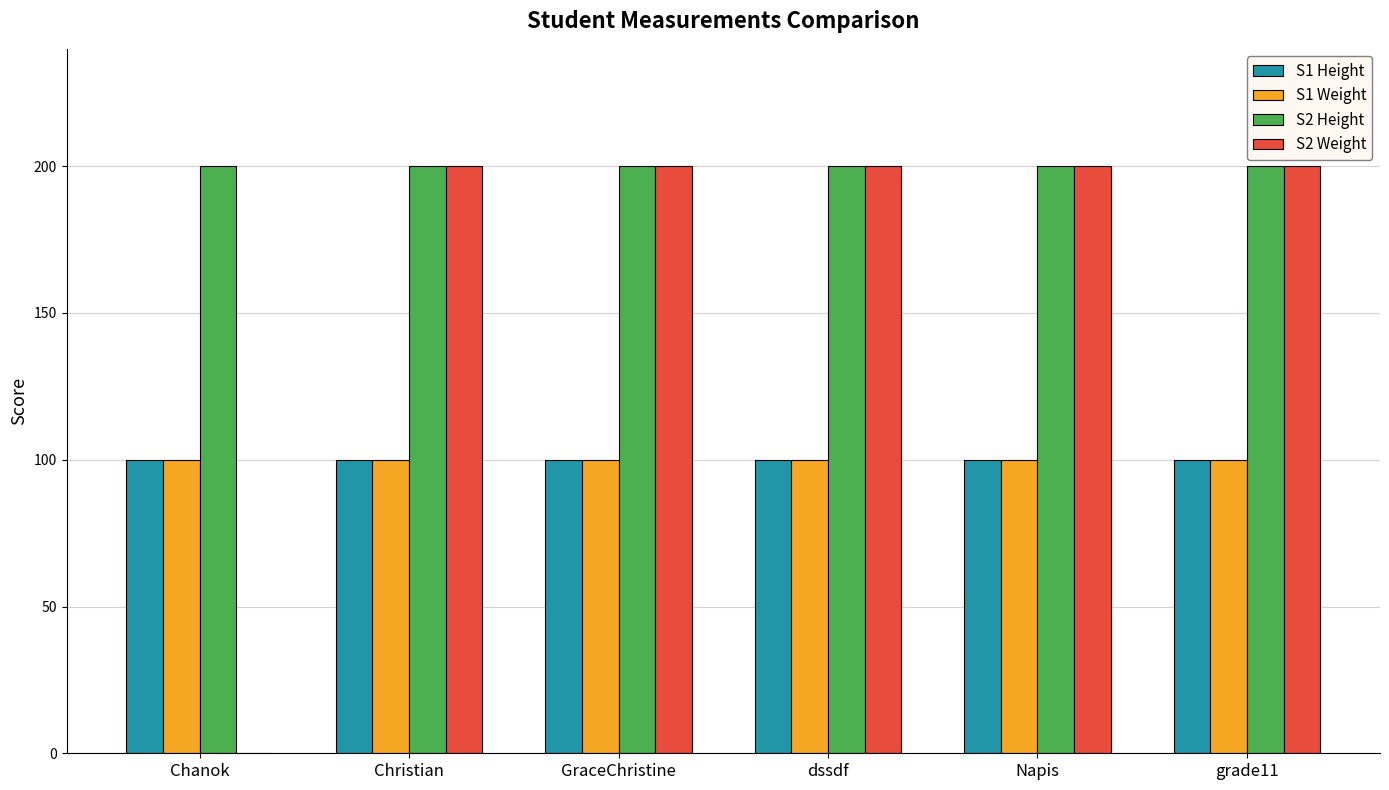

Which series has the largest total across all categories?

S2 Height